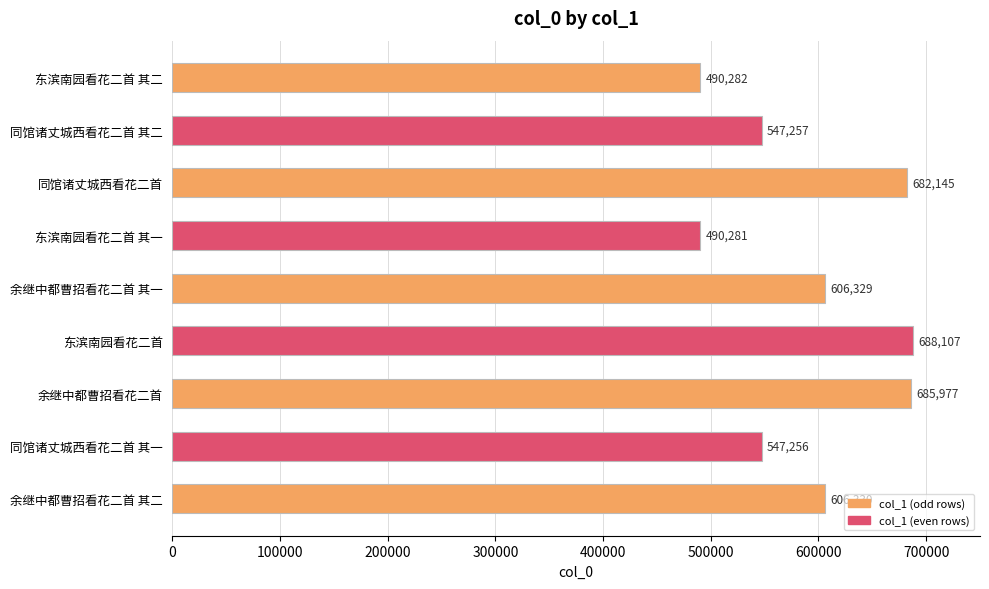

Rank the categories by value from highest to lowest.

东滨南园看花二首, 余继中都曹招看花二首, 同馆诸丈城西看花二首, 余继中都曹招看花二首 其二, 余继中都曹招看花二首 其一, 同馆诸丈城西看花二首 其二, 同馆诸丈城西看花二首 其一, 东滨南园看花二首 其二, 东滨南园看花二首 其一